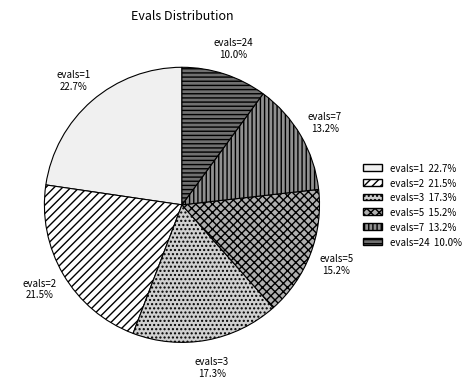

Rank the categories by value from highest to lowest.

evals=1, evals=2, evals=3, evals=5, evals=7, evals=24